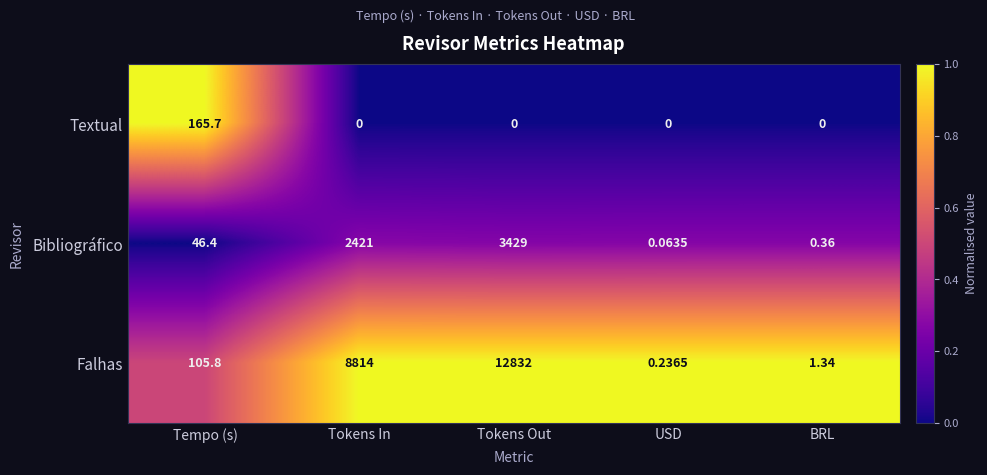

At which label does Textual reach its peak?

Tempo (s)